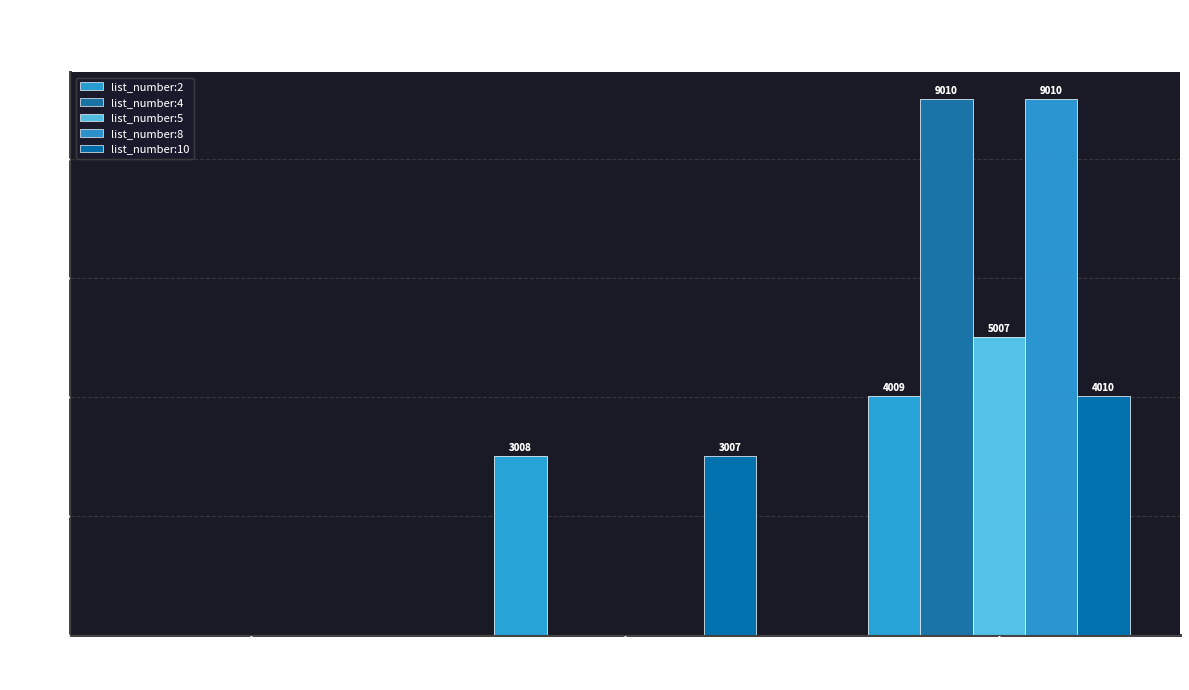

How many categories are shown in the chart?

3